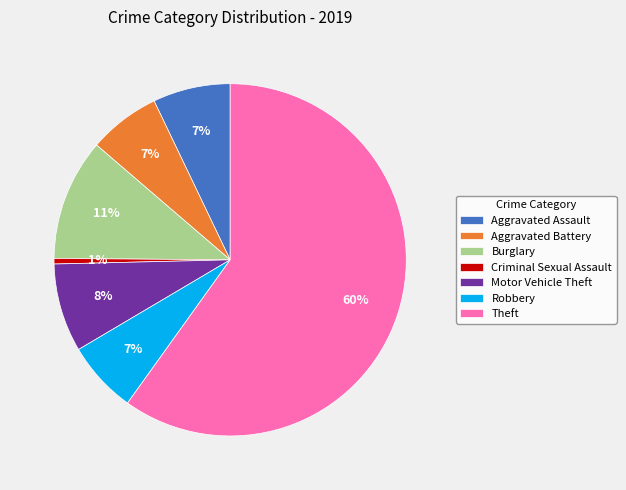

Combined, do Aggravated Battery and Theft account for over 50%?

Yes